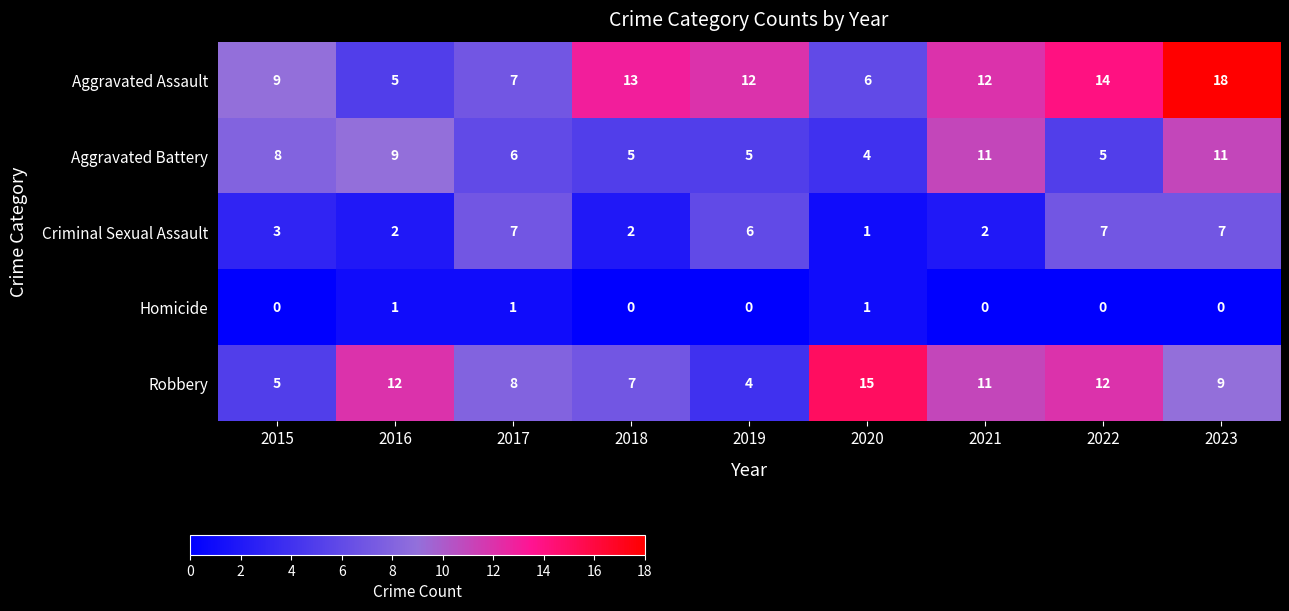

How many Aggravated Battery values are between 5 and 9?

6